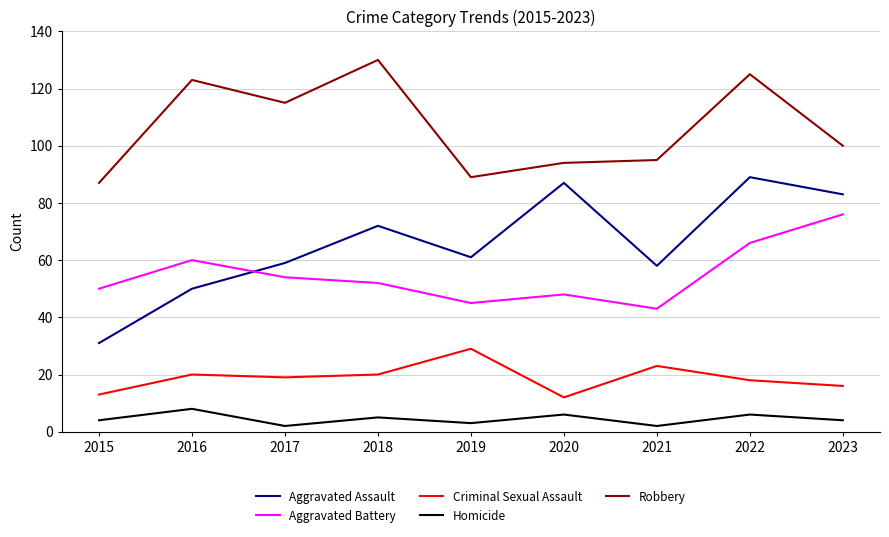

How many lines are shown in the chart?

5